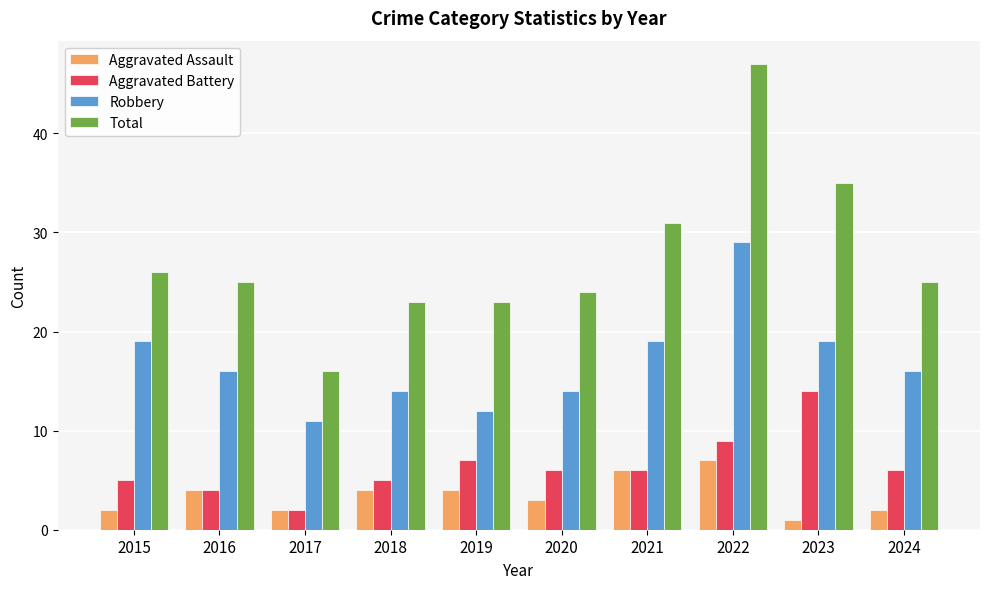

What is the average value of the Aggravated Battery series?

6